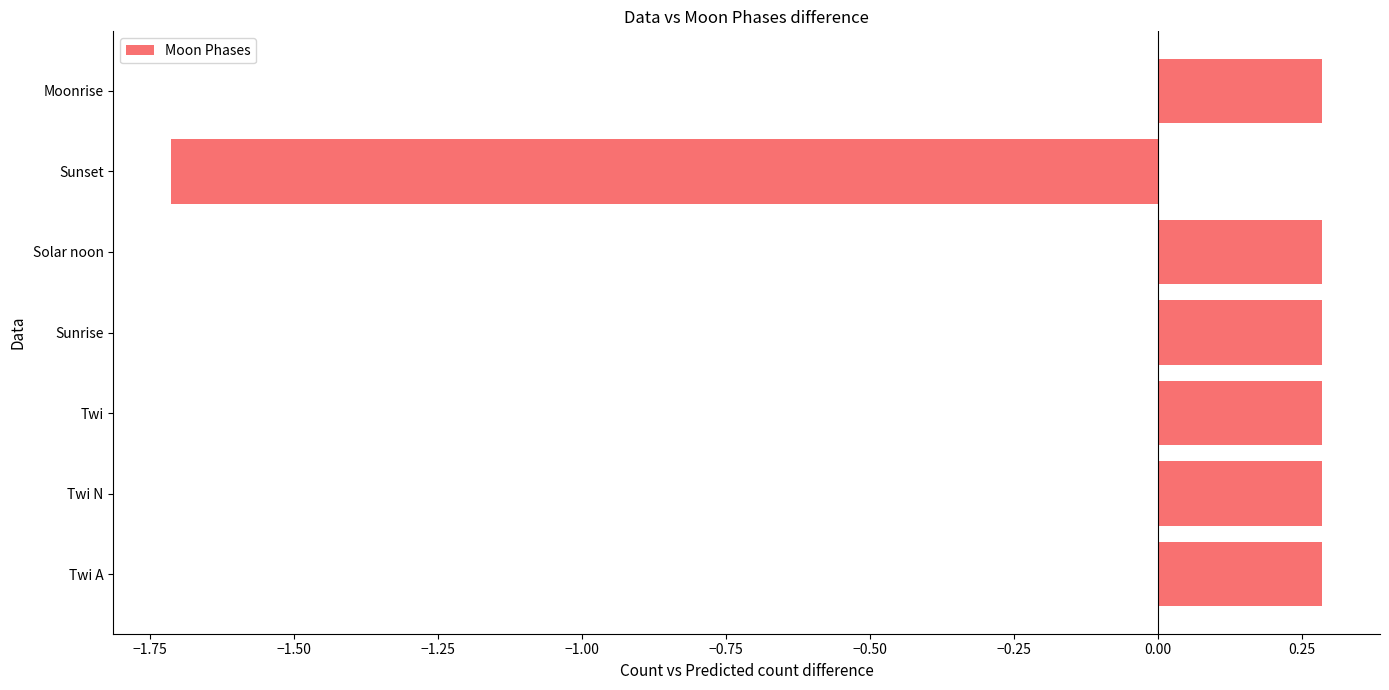

Reading bottom to top, extract all data points from this chart.

0.3	0.3	0.3	0.3	0.3	-1.7	0.3